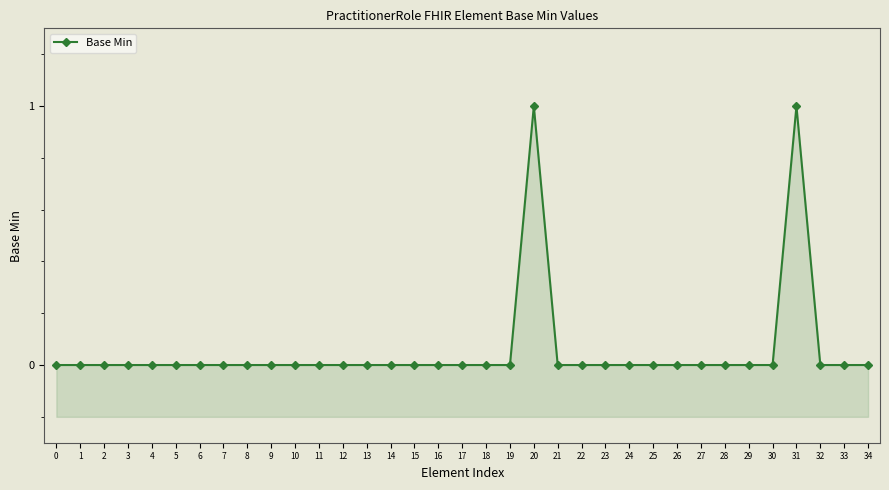

What is the greatest value displayed?

1